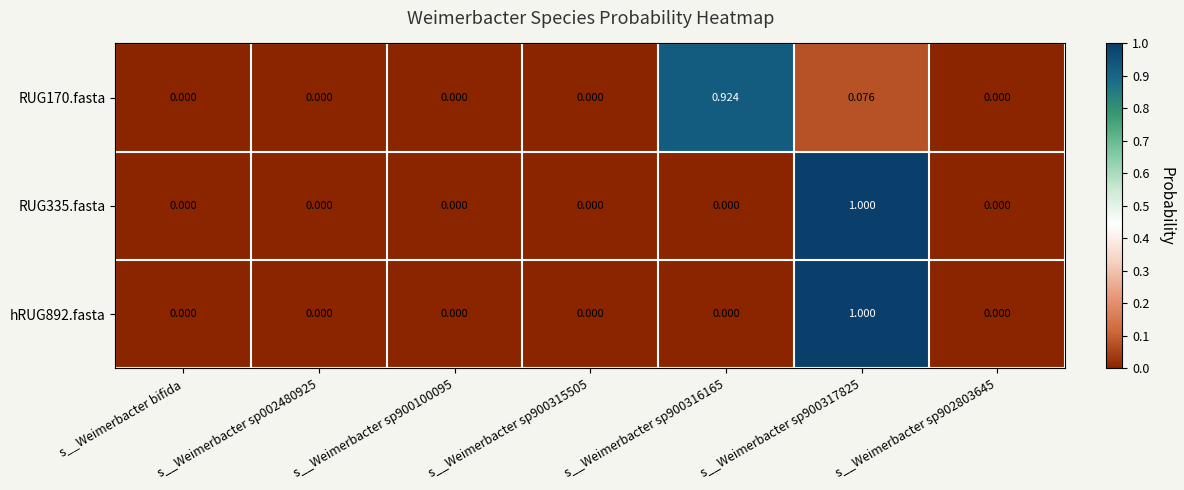

Is the value of RUG170.fasta at s__Weimerbacter sp900316165 greater than the value of hRUG892.fasta at s__Weimerbacter sp902803645?

Yes